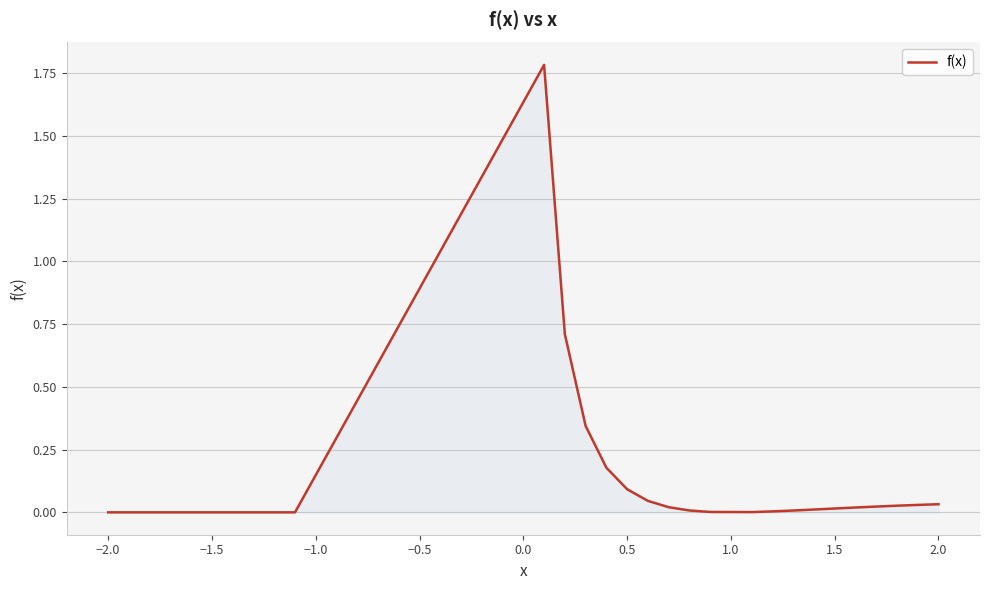

What is the greatest value displayed?

1.8